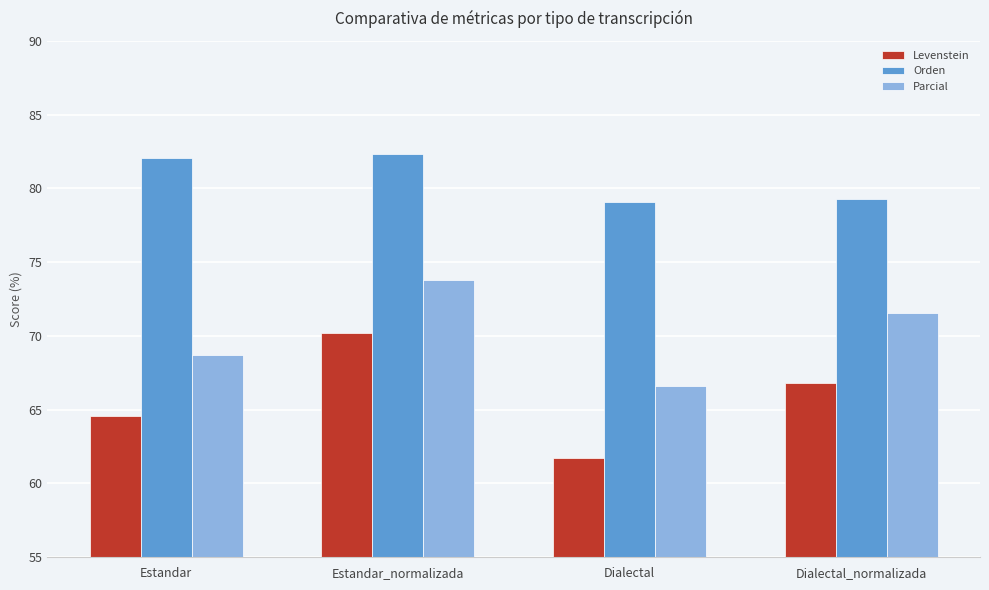

How many groups of bars are there?

4